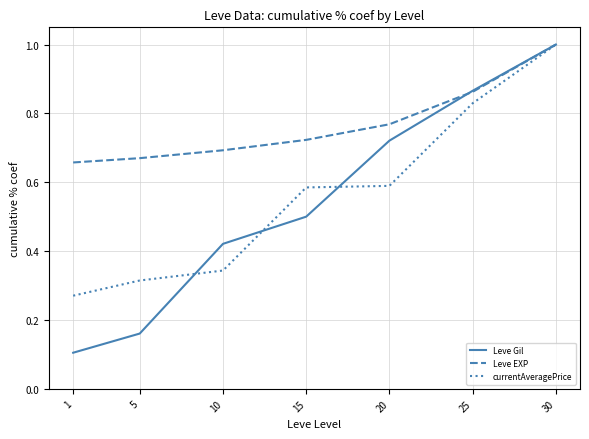

At how many categories does at least one series exceed 0?

7